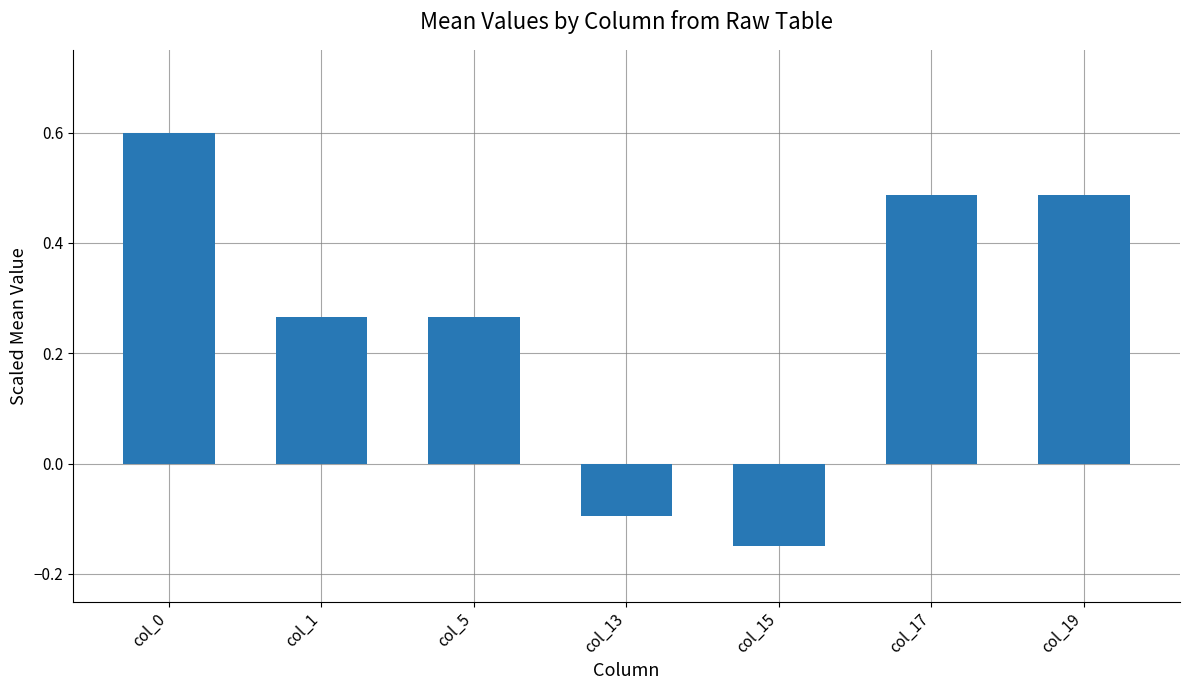

How many values are above zero?

5